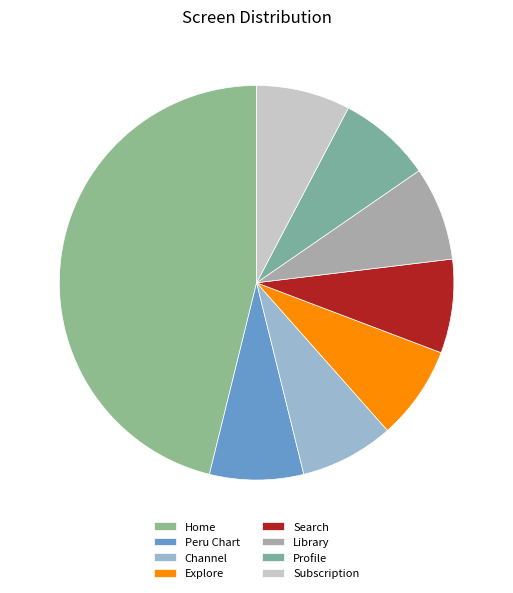

Combined, what portion of the pie is Search and Channel?

15.4%